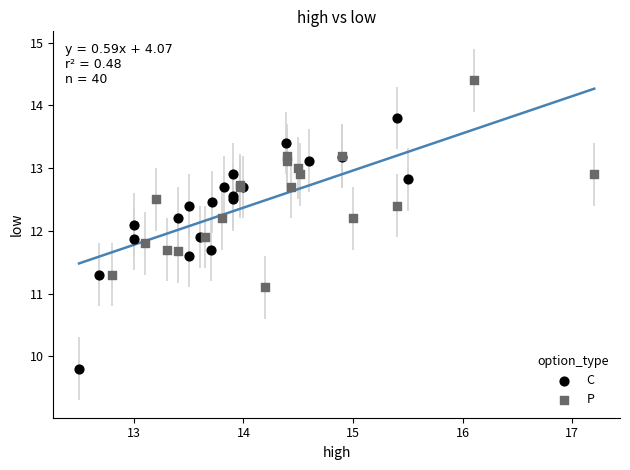

Which series contains the highest Y value?

P